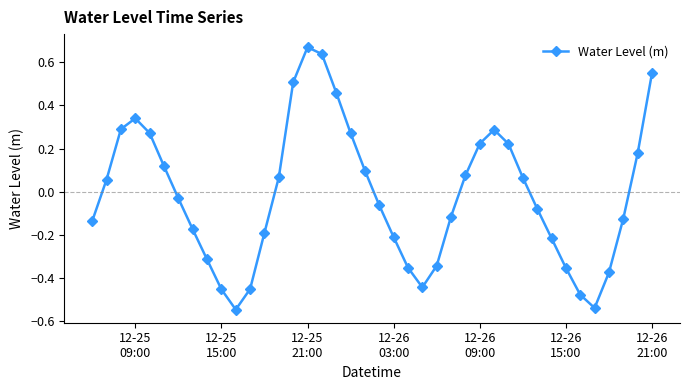

How many data points are less than 0?

21